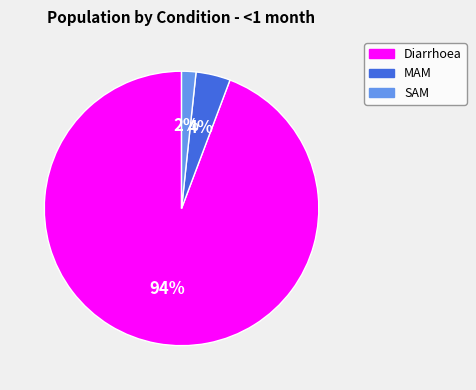

Does any single category account for the majority?

Yes